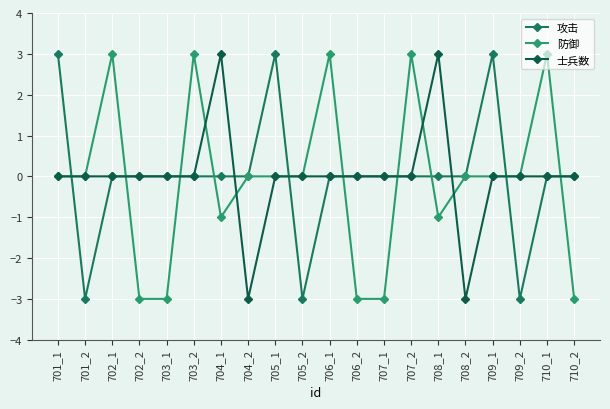

How many categories are shown in the chart?

20